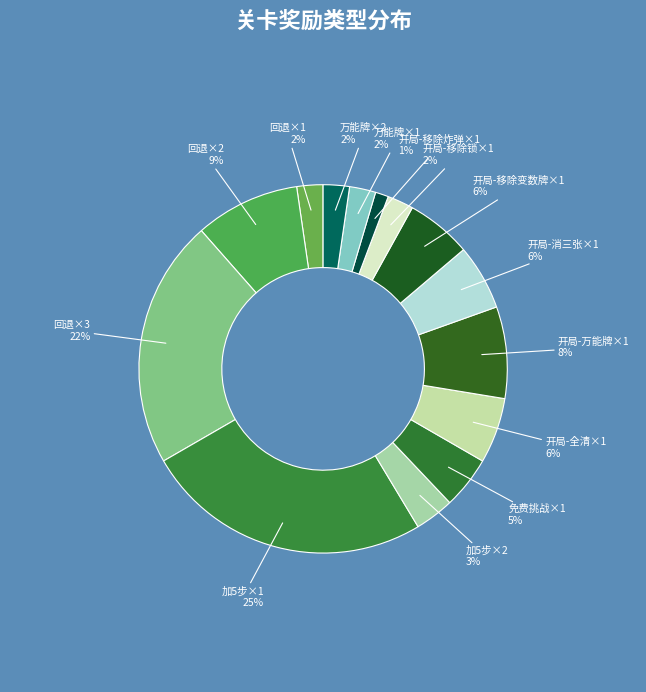

To the nearest percent, what percentage of the pie is 开局-万能牌×1?

8%